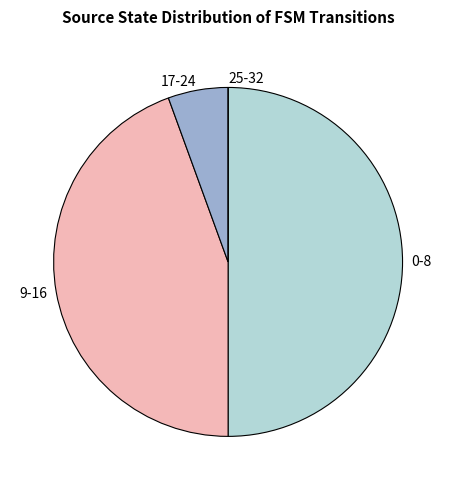

Which category has the biggest portion of the pie?

0-8